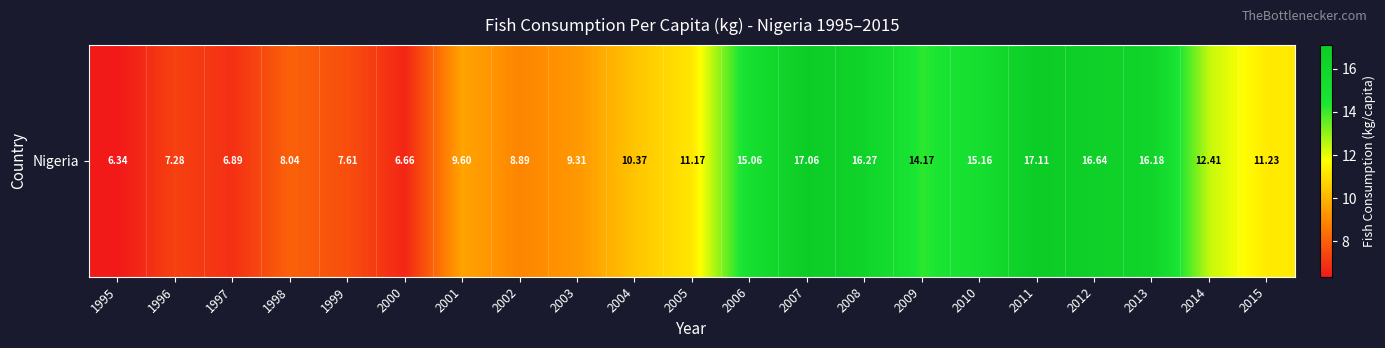

Reading left to right, what are all the values shown in this chart?

1995=6.3	1996=7.3	1997=6.9	1998=8.0	1999=7.6	2000=6.7	2001=9.6	2002=8.9	2003=9.3	2004=10.4	2005=11.2	2006=15.1	2007=17.1	2008=16.3	2009=14.2	2010=15.2	2011=17.1	2012=16.6	2013=16.2	2014=12.4	2015=11.2